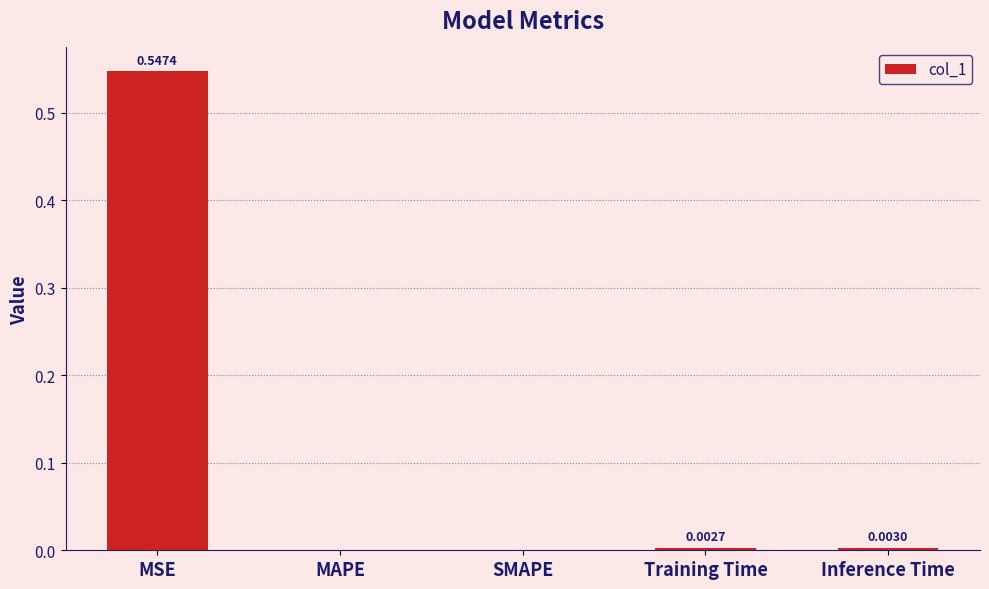

The value at MSE is 0.4. True or false?

False